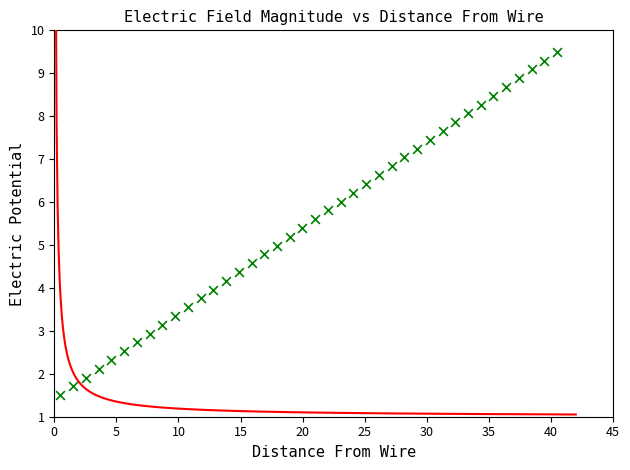

What is the range of X values (max minus min)?

40.0